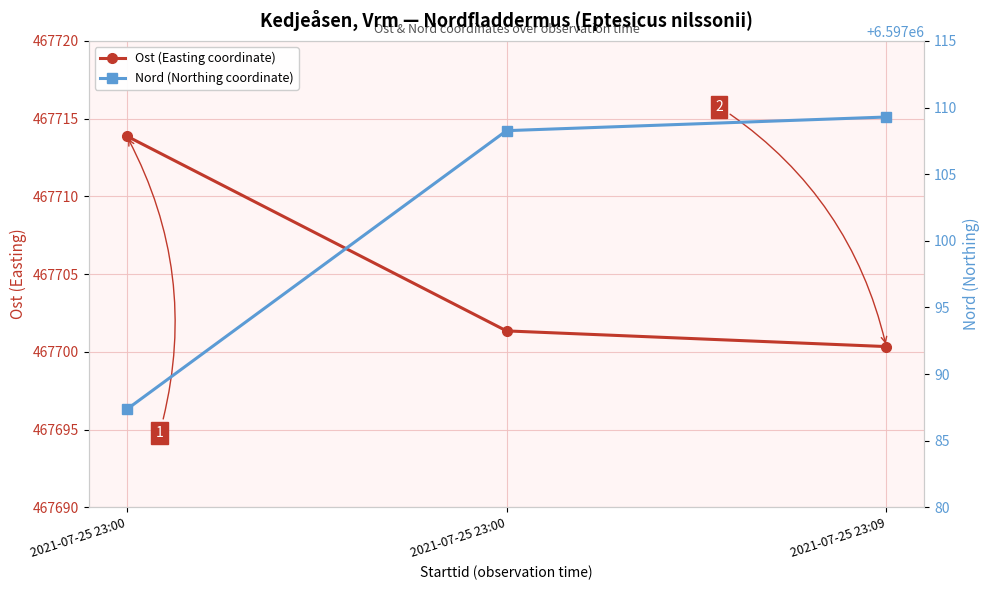

What is the difference between the highest and lowest values at 2021-07-25 23:00?

6129373.5